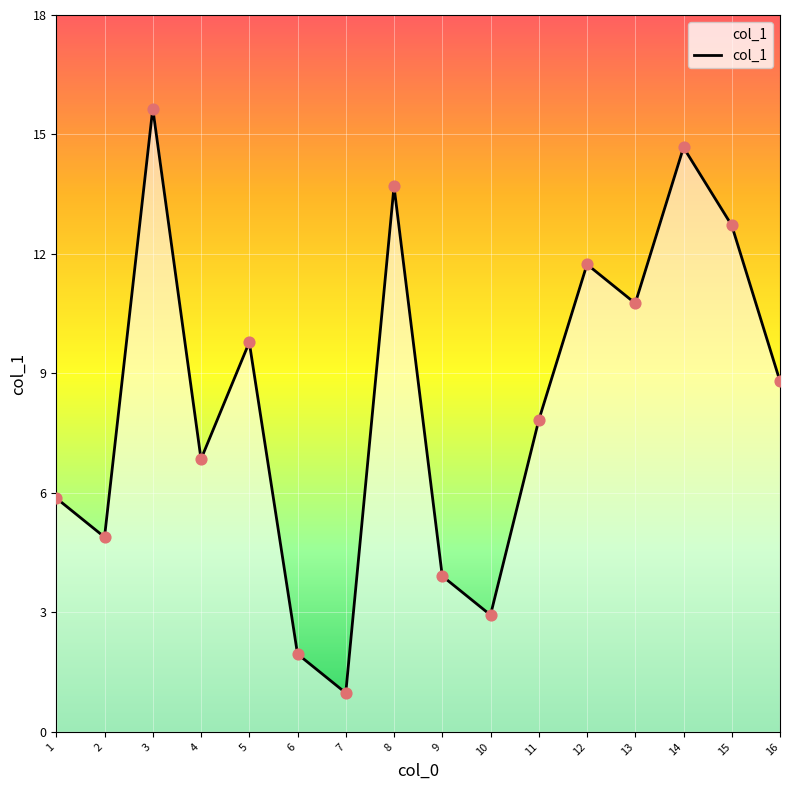

Does the chart have visible grid lines?

Yes